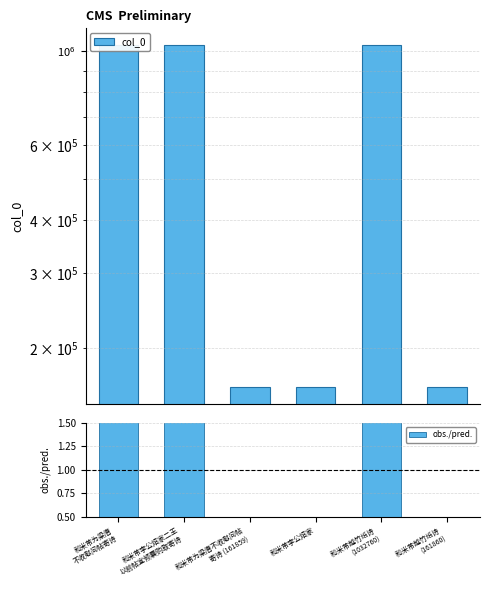

Which series has the largest total across all categories?

col_0